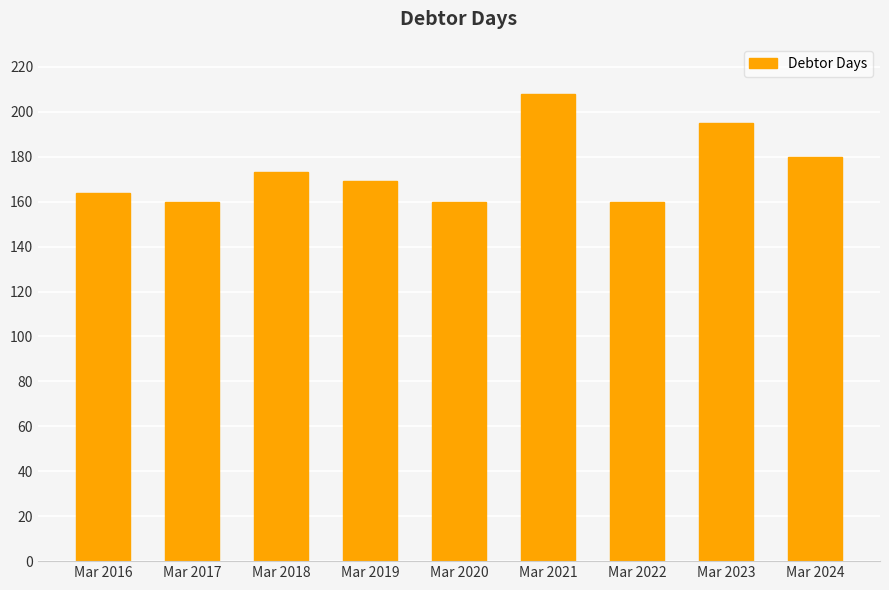

Approximately how many times larger is the value at Mar 2016 compared to Mar 2017?

1.0